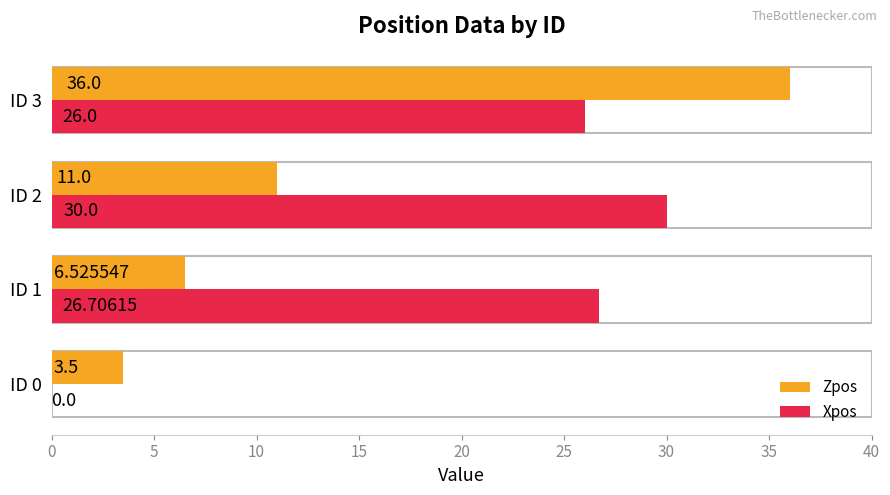

What are all the series names shown in the legend?

Zpos, Xpos